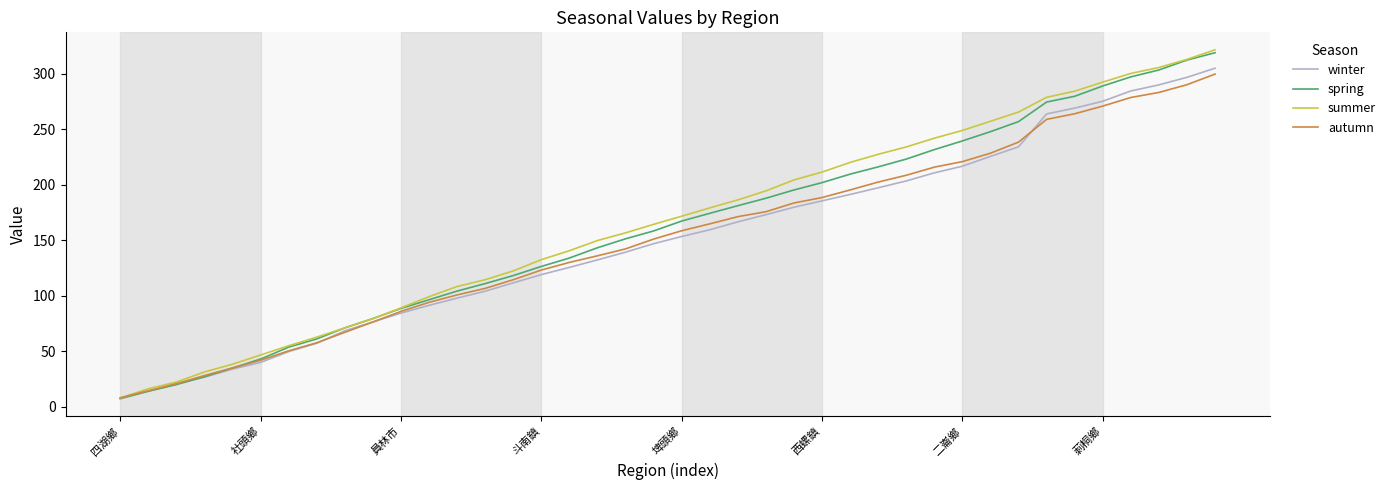

What is the highest value of the spring series?

319.0